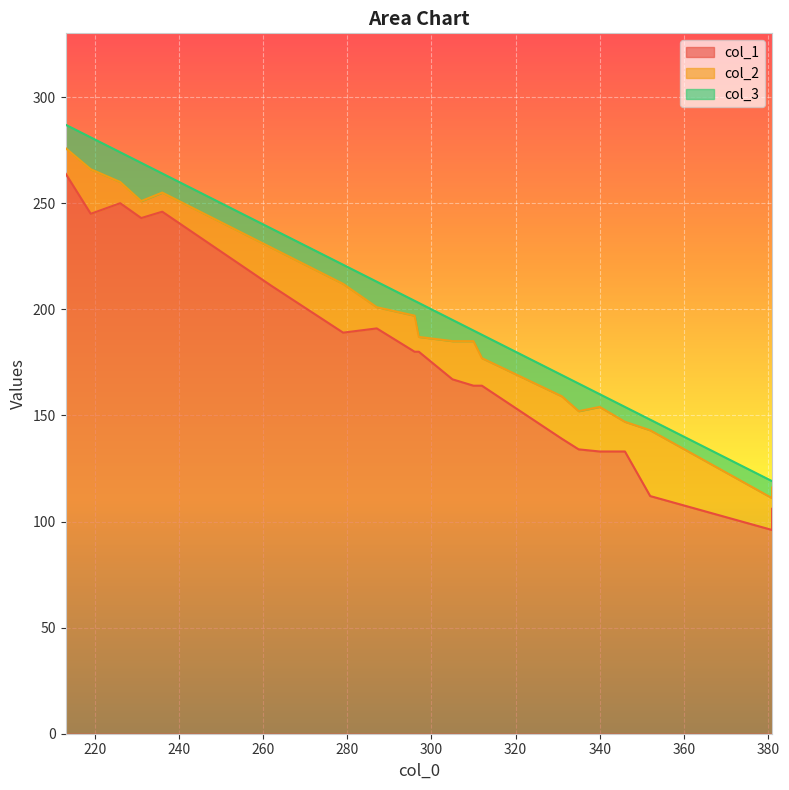

True or false: col_1 and col_2 cross at least once.

False